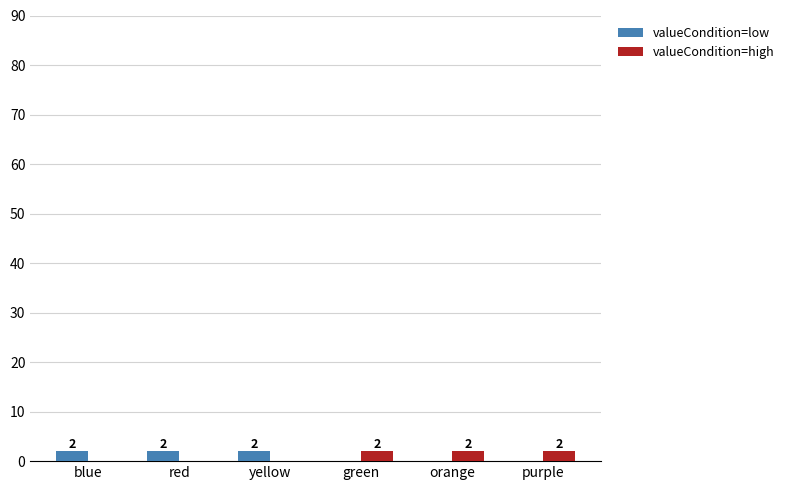

Reading right to left, transcribe all the data shown in this chart.

valueCondition=low: purple=0	orange=0	green=0	yellow=2	red=2	blue=2
valueCondition=high: purple=2	orange=2	green=2	yellow=0	red=0	blue=0